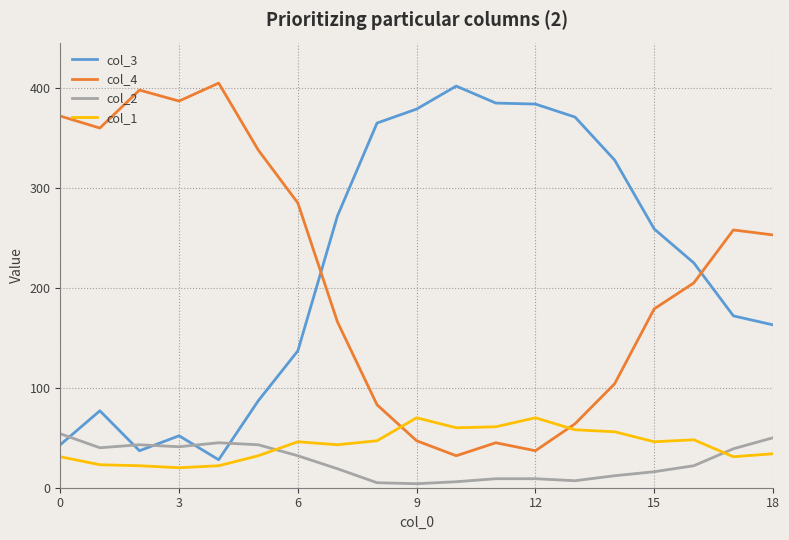

True or false: col_2 and col_4 intersect in this chart.

False